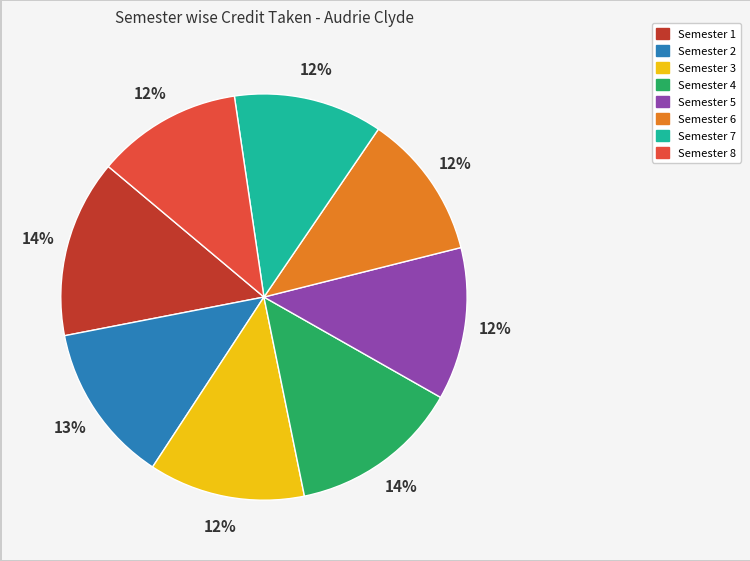

Combined, do Semester 3 and Semester 7 account for over 50%?

No